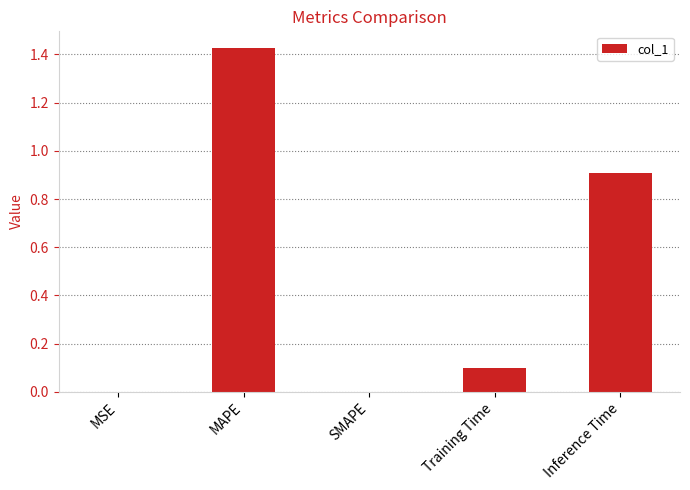

How many data points does each series have?

5